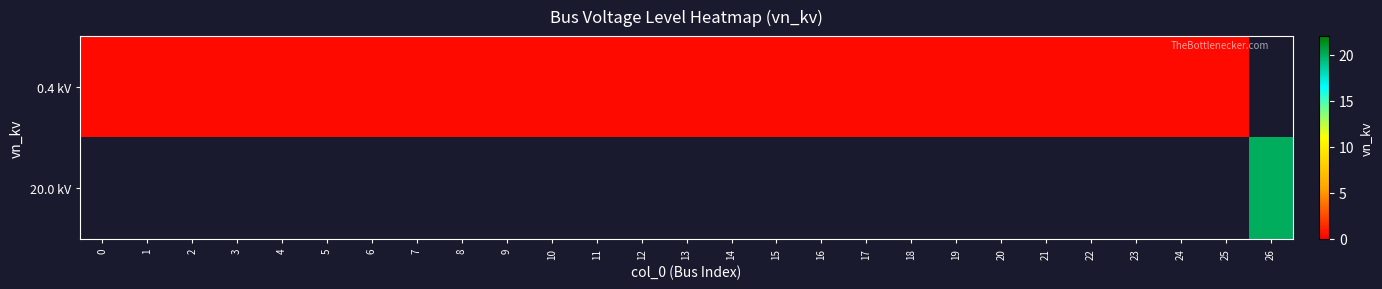

Which series has the widest spread of values?

row_0